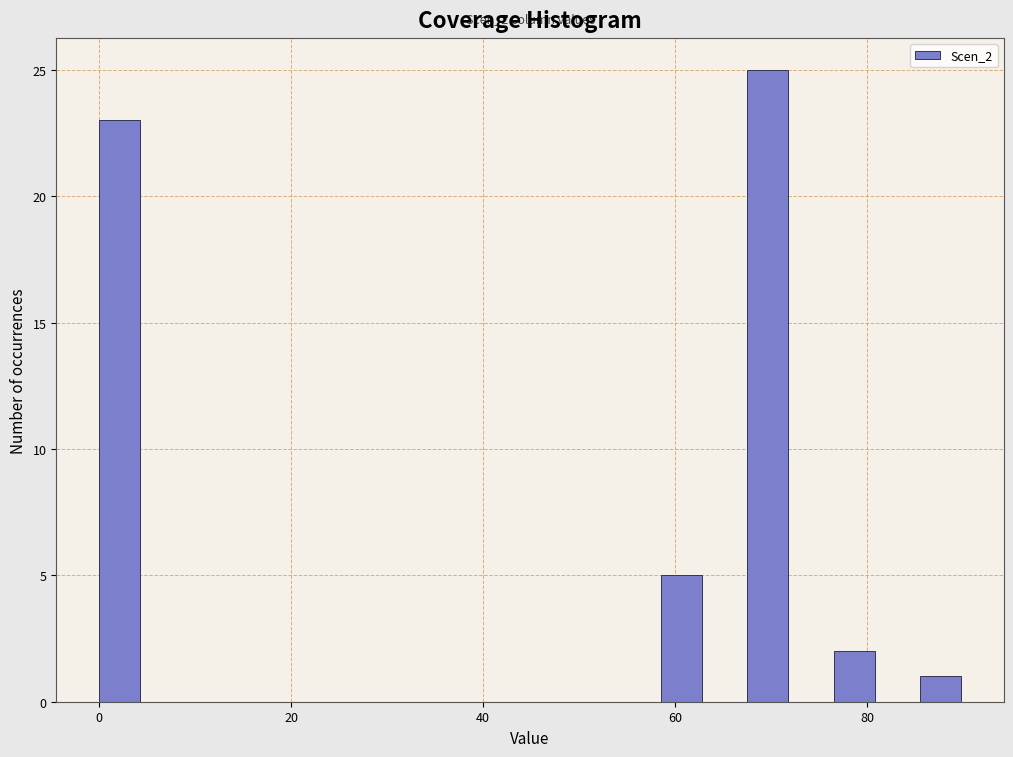

Read against the x-axis, roughly where is the centre of the tallest bar?

70